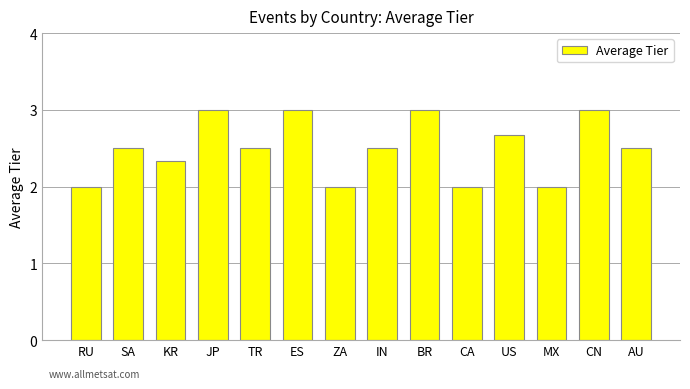

What is the smallest value displayed?

2.0